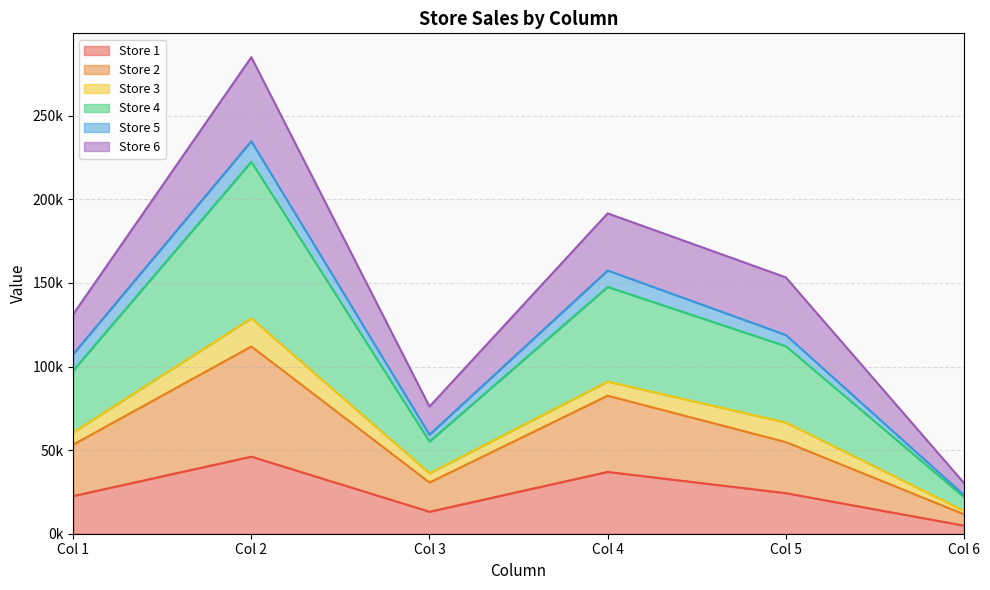

What are all the series names shown in the legend?

Store 1, Store 2, Store 3, Store 4, Store 5, Store 6